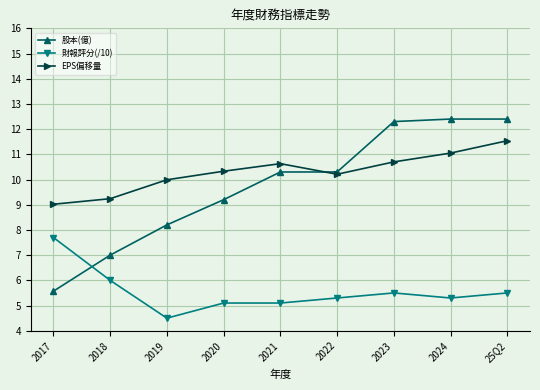

Which series changed the most between 2018 and 2022?

股本(億)